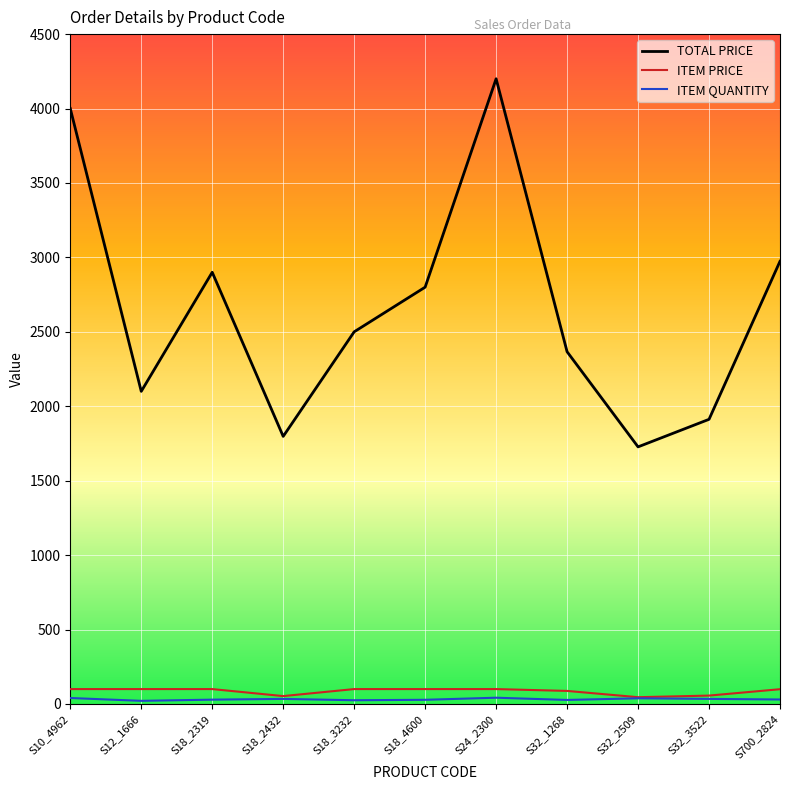

Which series has the largest total across all categories?

TOTAL PRICE